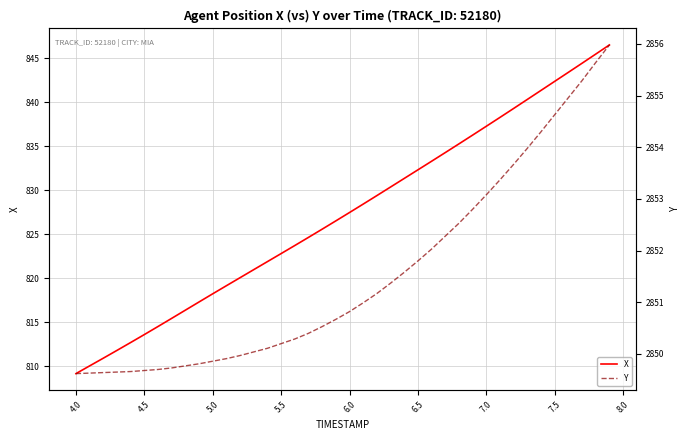

What is the lowest value of the X series?

809.2